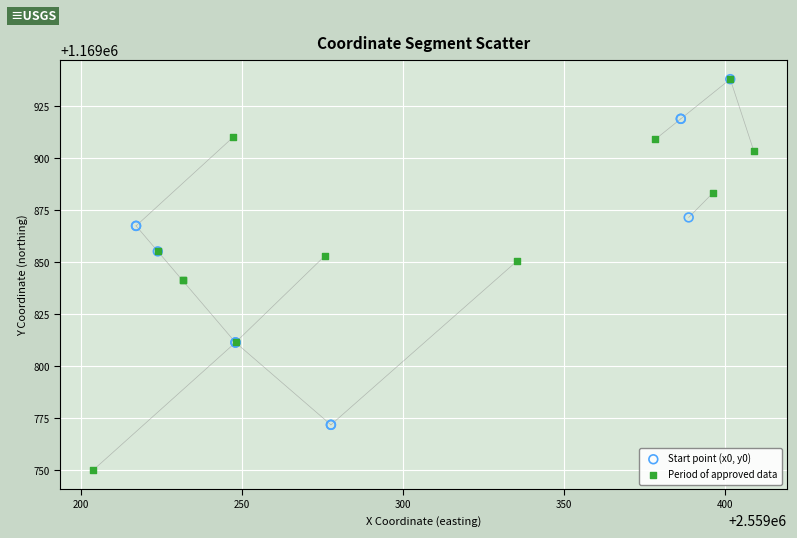

Which series contains the lowest Y value?

Period of approved data